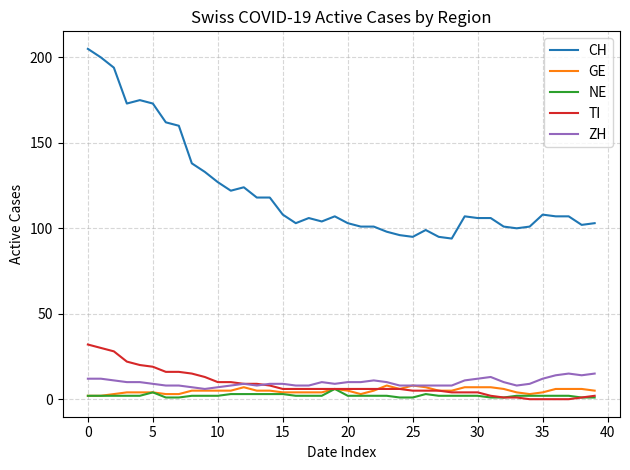

True or false: NE and CH intersect in this chart.

False